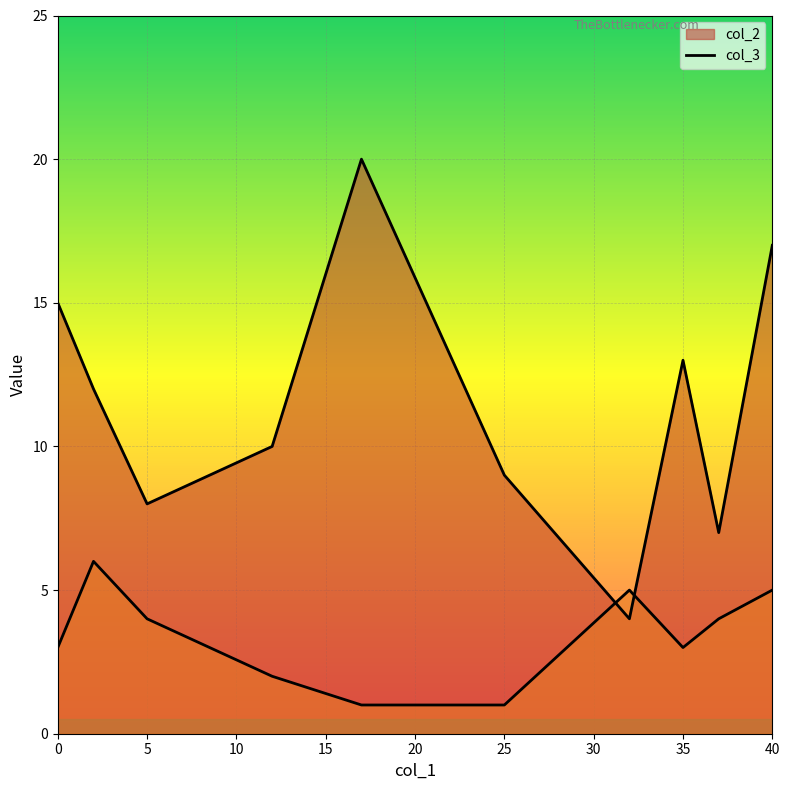

How many lines are shown in the chart?

2